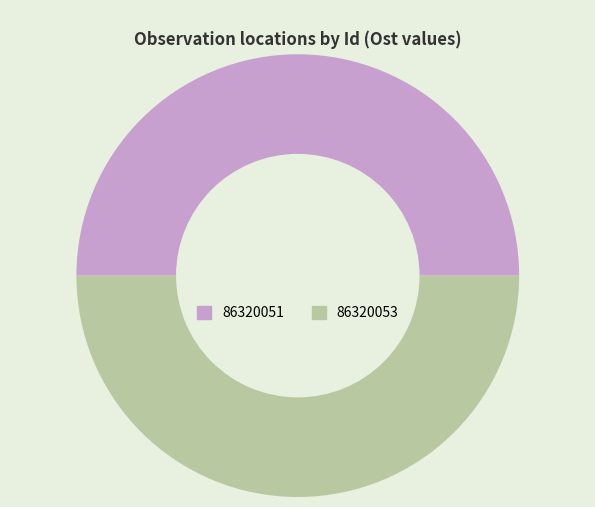

Approximately how many times larger is the value at 86320051 compared to 86320053?

1.0